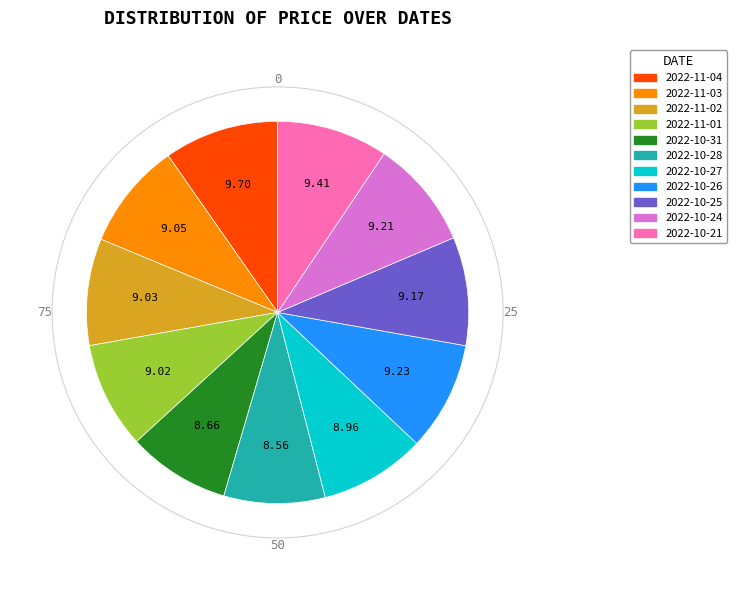

The 2022-10-21 slice represents 3% of the pie. True or false?

False